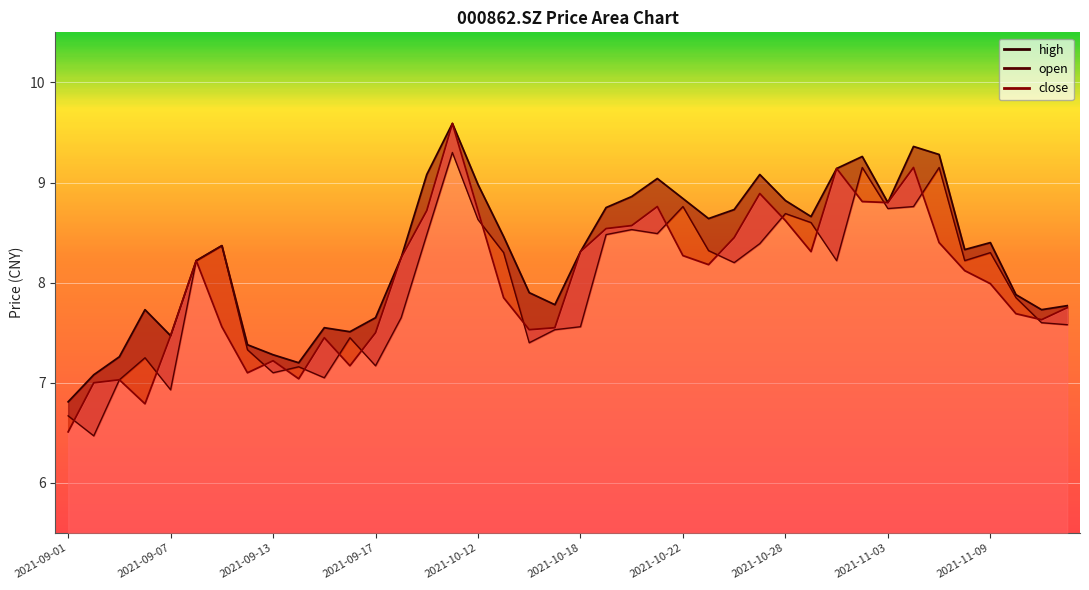

Reading left to right, extract all data points from this chart.

open: 2021-09-01=6.7	2021-09-02=6.5	2021-09-03=7.0	2021-09-06=7.2	2021-09-07=6.9	2021-09-08=8.2	2021-09-09=8.4	2021-09-10=7.3	2021-09-13=7.1	2021-09-14=7.2	2021-09-15=7.0	2021-09-16=7.5	2021-09-17=7.2	2021-09-22=7.7	2021-09-23=8.5	2021-09-24=9.3	2021-10-12=8.6	2021-10-13=8.3	2021-10-14=7.4	2021-10-15=7.5	2021-10-18=7.6	2021-10-19=8.5	2021-10-20=8.5	2021-10-21=8.5	2021-10-22=8.8	2021-10-25=8.3	2021-10-26=8.2	2021-10-27=8.4	2021-10-28=8.7	2021-10-29=8.6	2021-11-01=8.2	2021-11-02=9.2	2021-11-03=8.7	2021-11-04=8.8	2021-11-05=9.2	2021-11-08=8.2	2021-11-09=8.3	2021-11-10=7.8	2021-11-11=7.6	2021-11-12=7.6
high: 2021-09-01=6.8	2021-09-02=7.1	2021-09-03=7.3	2021-09-06=7.7	2021-09-07=7.5	2021-09-08=8.2	2021-09-09=8.4	2021-09-10=7.4	2021-09-13=7.3	2021-09-14=7.2	2021-09-15=7.5	2021-09-16=7.5	2021-09-17=7.7	2021-09-22=8.2	2021-09-23=9.1	2021-09-24=9.6	2021-10-12=9.0	2021-10-13=8.5	2021-10-14=7.9	2021-10-15=7.8	2021-10-18=8.3	2021-10-19=8.8	2021-10-20=8.9	2021-10-21=9.0	2021-10-22=8.8	2021-10-25=8.6	2021-10-26=8.7	2021-10-27=9.1	2021-10-28=8.8	2021-10-29=8.7	2021-11-01=9.1	2021-11-02=9.3	2021-11-03=8.8	2021-11-04=9.4	2021-11-05=9.3	2021-11-08=8.3	2021-11-09=8.4	2021-11-10=7.9	2021-11-11=7.7	2021-11-12=7.8
close: 2021-09-01=6.5	2021-09-02=7.0	2021-09-03=7.0	2021-09-06=6.8	2021-09-07=7.5	2021-09-08=8.2	2021-09-09=7.6	2021-09-10=7.1	2021-09-13=7.2	2021-09-14=7.0	2021-09-15=7.5	2021-09-16=7.2	2021-09-17=7.5	2021-09-22=8.2	2021-09-23=8.7	2021-09-24=9.6	2021-10-12=8.7	2021-10-13=7.8	2021-10-14=7.5	2021-10-15=7.5	2021-10-18=8.3	2021-10-19=8.5	2021-10-20=8.6	2021-10-21=8.8	2021-10-22=8.3	2021-10-25=8.2	2021-10-26=8.4	2021-10-27=8.9	2021-10-28=8.6	2021-10-29=8.3	2021-11-01=9.1	2021-11-02=8.8	2021-11-03=8.8	2021-11-04=9.2	2021-11-05=8.4	2021-11-08=8.1	2021-11-09=8.0	2021-11-10=7.7	2021-11-11=7.6	2021-11-12=7.8